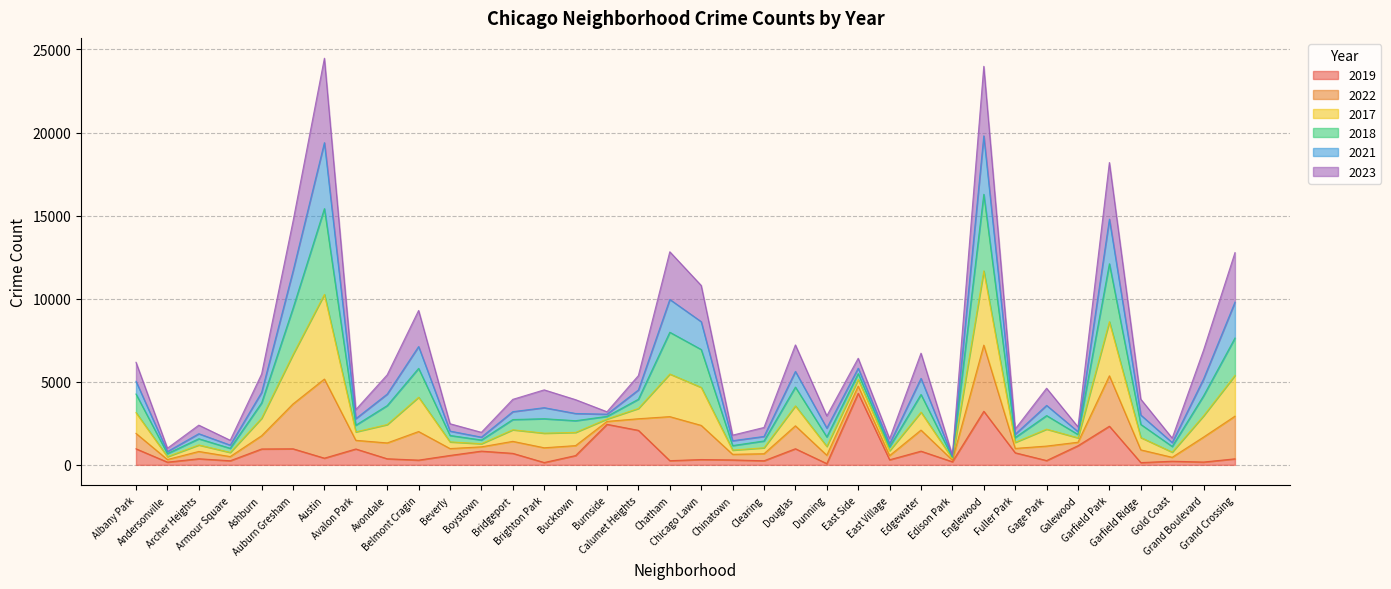

At which category does the chart reach its peak across all series?

Austin